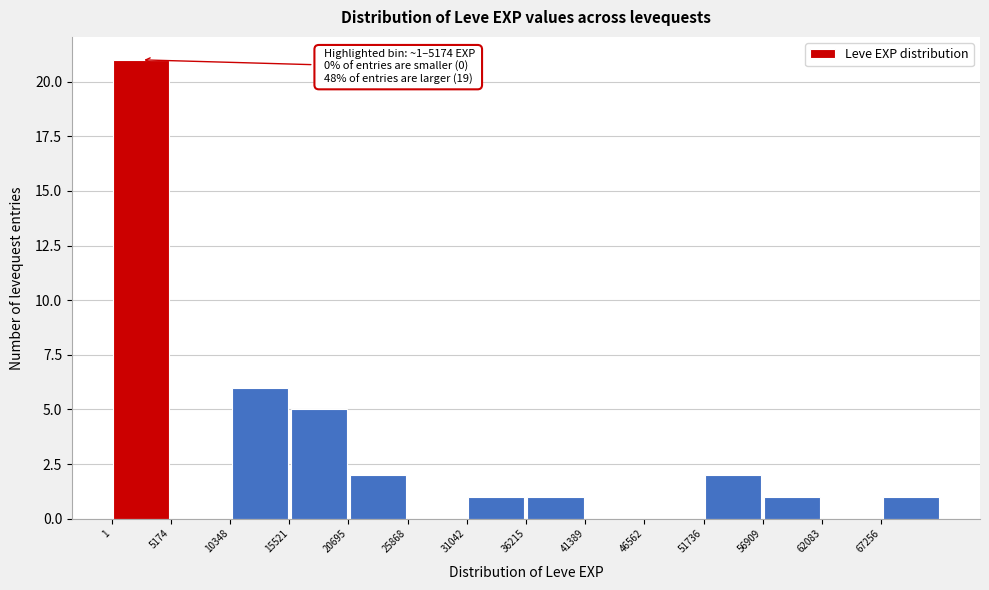

Over which range of the x-axis is the bar tallest?

0 to 5000